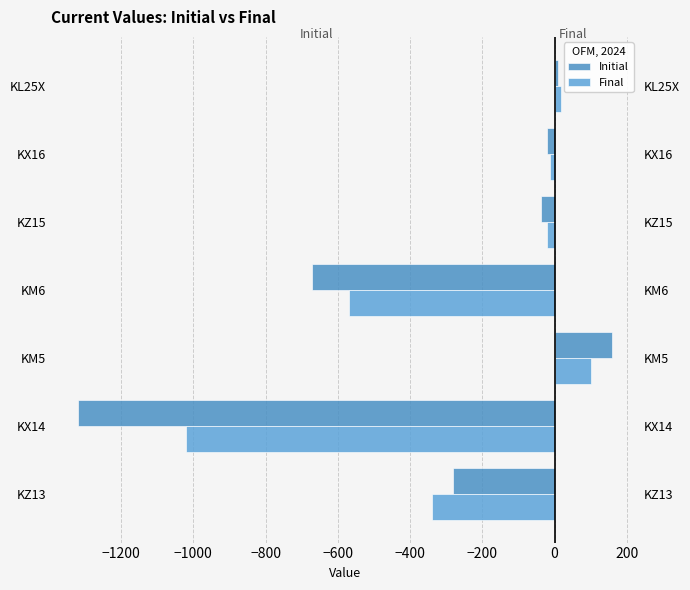

What is the average value of the Final series?

-264.1